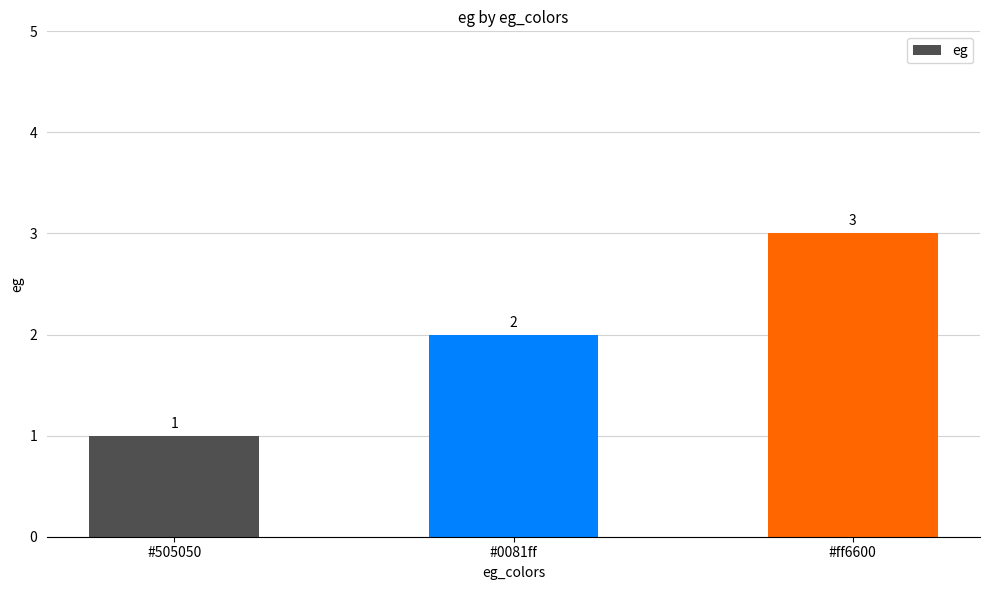

Does the chart contain any negative values?

No